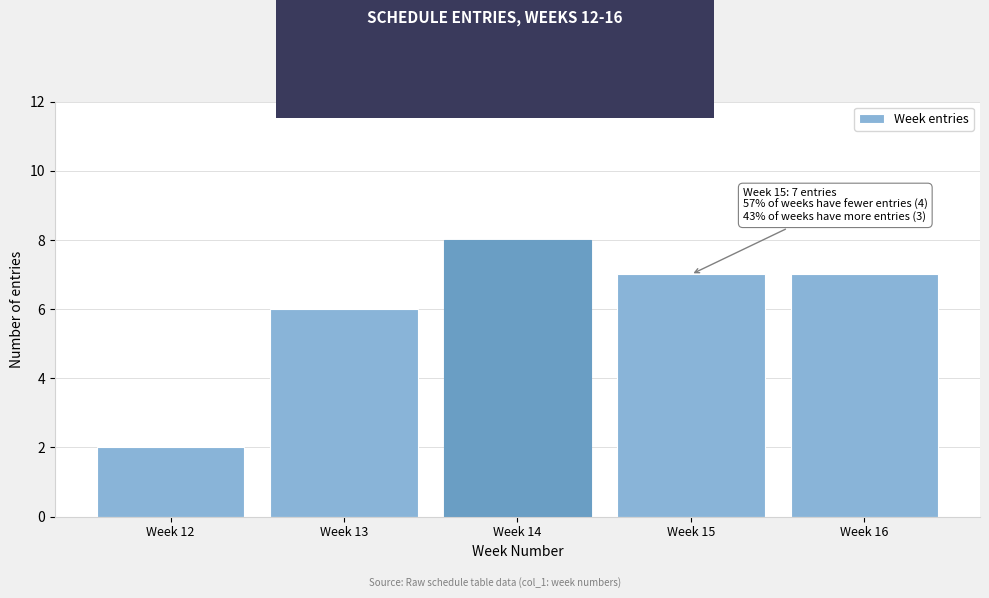

Reading left to right, transcribe all the data shown in this chart.

Week 12=2	Week 13=6	Week 14=8	Week 15=7	Week 16=7